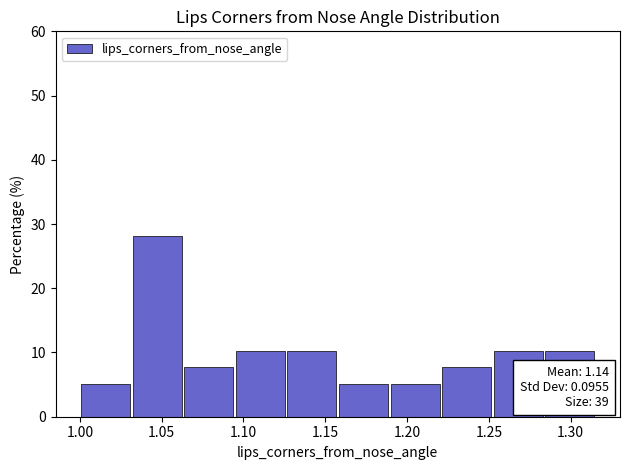

Which range on the x-axis has the tallest bar?

1.030 to 1.065